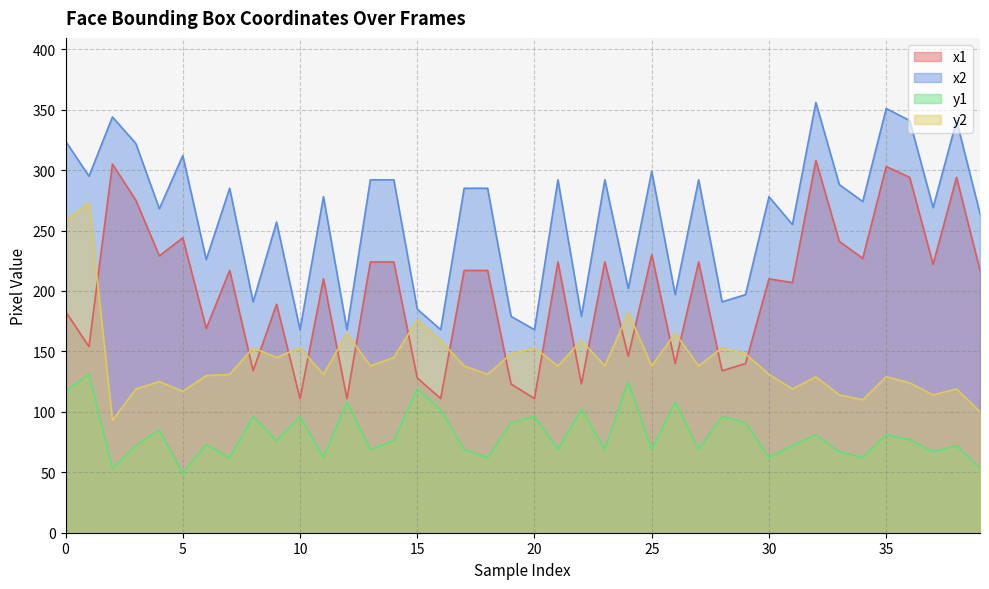

Reading left to right, what are all the values shown in this chart?

x1: 0=183	1=154	2=305	3=275	4=229	5=244	6=169	7=217	8=134	9=189	10=111	11=210	12=111	13=224	14=224	15=128	16=111	17=217	18=217	19=123	20=111	21=224	22=123	23=224	24=146	25=230	26=140	27=224	28=134	29=140	30=210	31=207	32=308	33=241	34=227	35=303	36=294	37=222	38=294	39=217
x2: 0=324	1=295	2=344	3=322	4=268	5=312	6=226	7=285	8=191	9=257	10=168	11=278	12=168	13=292	14=292	15=185	16=168	17=285	18=285	19=179	20=168	21=292	22=179	23=292	24=202	25=299	26=197	27=292	28=191	29=197	30=278	31=255	32=356	33=288	34=274	35=351	36=341	37=269	38=341	39=264
y1: 0=117	1=131	2=53	3=72	4=85	5=49	6=73	7=62	8=96	9=76	10=96	11=62	12=108	13=69	14=76	15=119	16=102	17=69	18=62	19=91	20=96	21=69	22=102	23=69	24=125	25=69	26=108	27=69	28=96	29=91	30=62	31=72	32=81	33=67	34=62	35=81	36=77	37=67	38=72	39=53
y2: 0=258	1=273	2=93	3=119	4=125	5=117	6=130	7=131	8=153	9=145	10=153	11=131	12=165	13=138	14=145	15=176	16=159	17=138	18=131	19=148	20=153	21=138	22=159	23=138	24=182	25=138	26=165	27=138	28=153	29=148	30=131	31=119	32=129	33=114	34=110	35=129	36=124	37=114	38=119	39=100